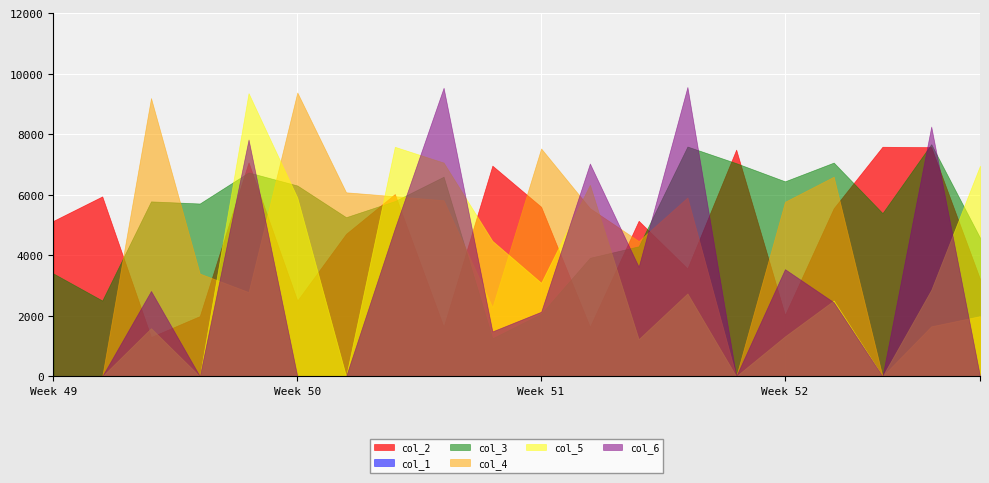

Between 44 and 62, which series saw the biggest shift?

col_5